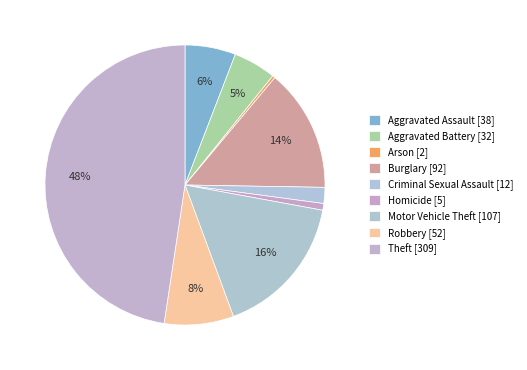

Combined, what portion of the pie is Theft and Aggravated Assault?

53.5%